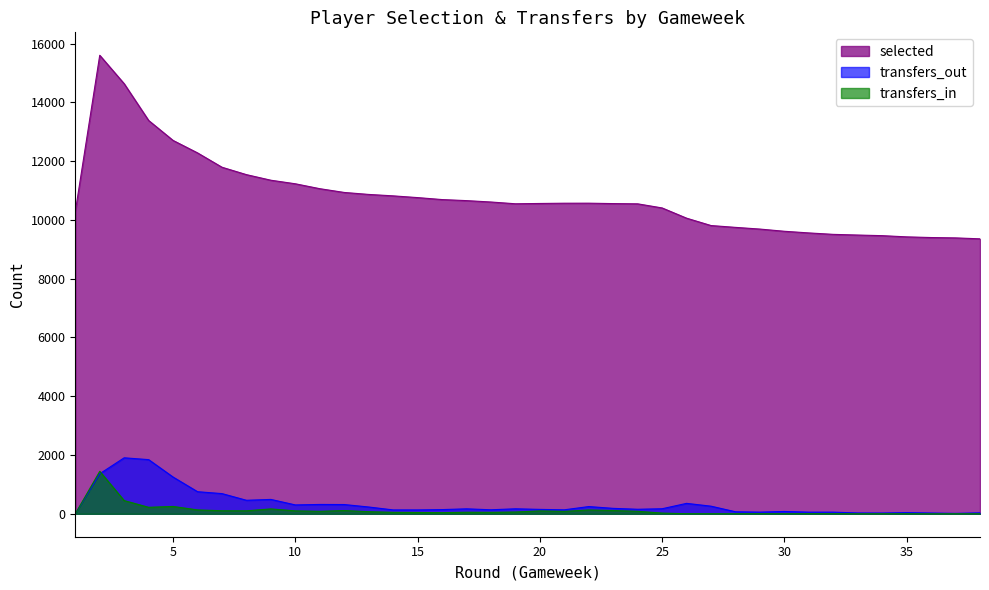

Which category has the highest value in the transfers_in series?

2